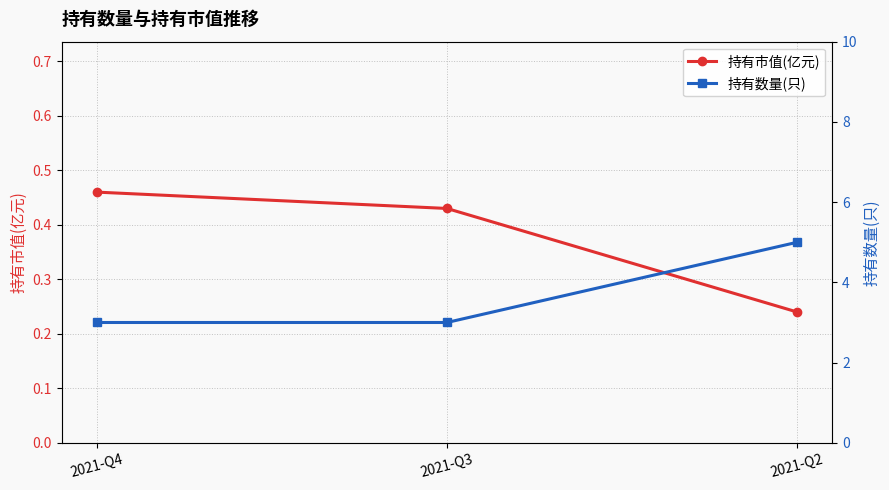

Read the 持有数量(只) value at 2021-Q2.

5.0